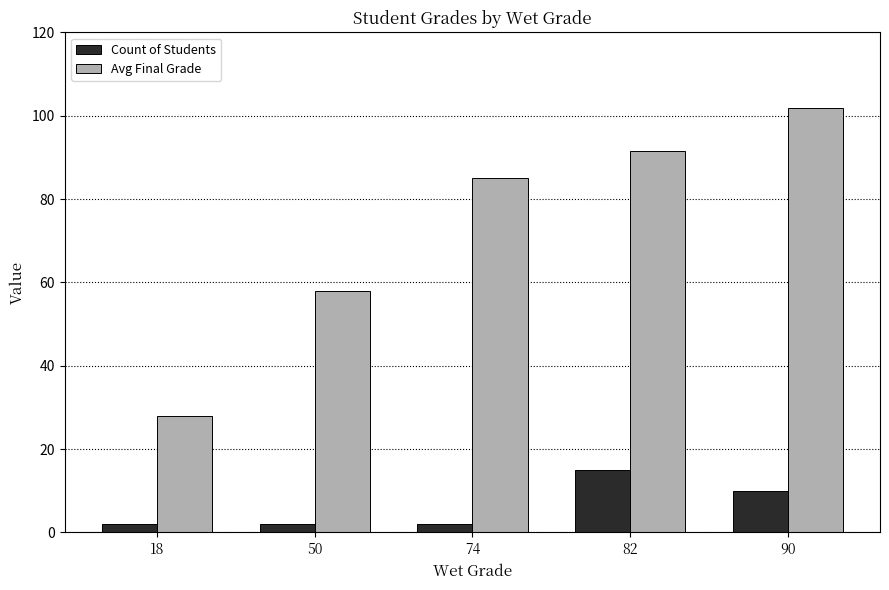

List the series in order of their peak value, highest first.

Avg Final Grade, Count of Students